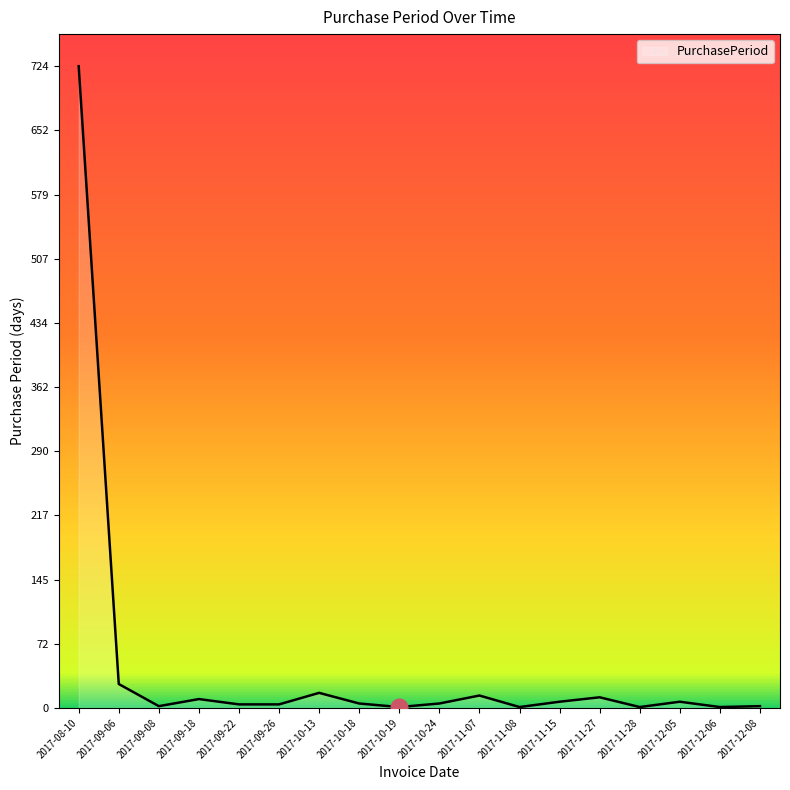

How many categories are shown in the chart?

18